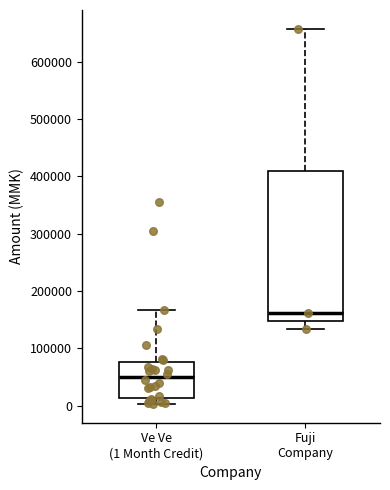

Which box's median line is the highest?

Fuji Company